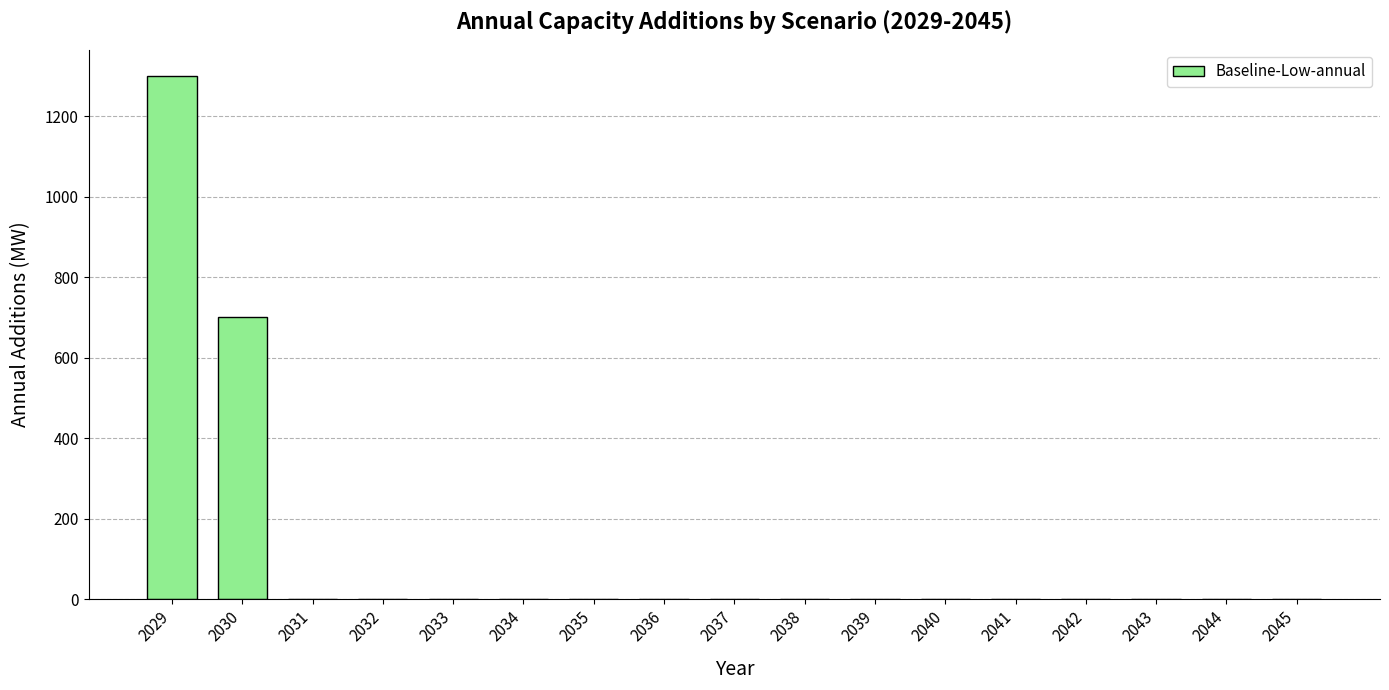

True or false: the data shows 0 at 2038.

True